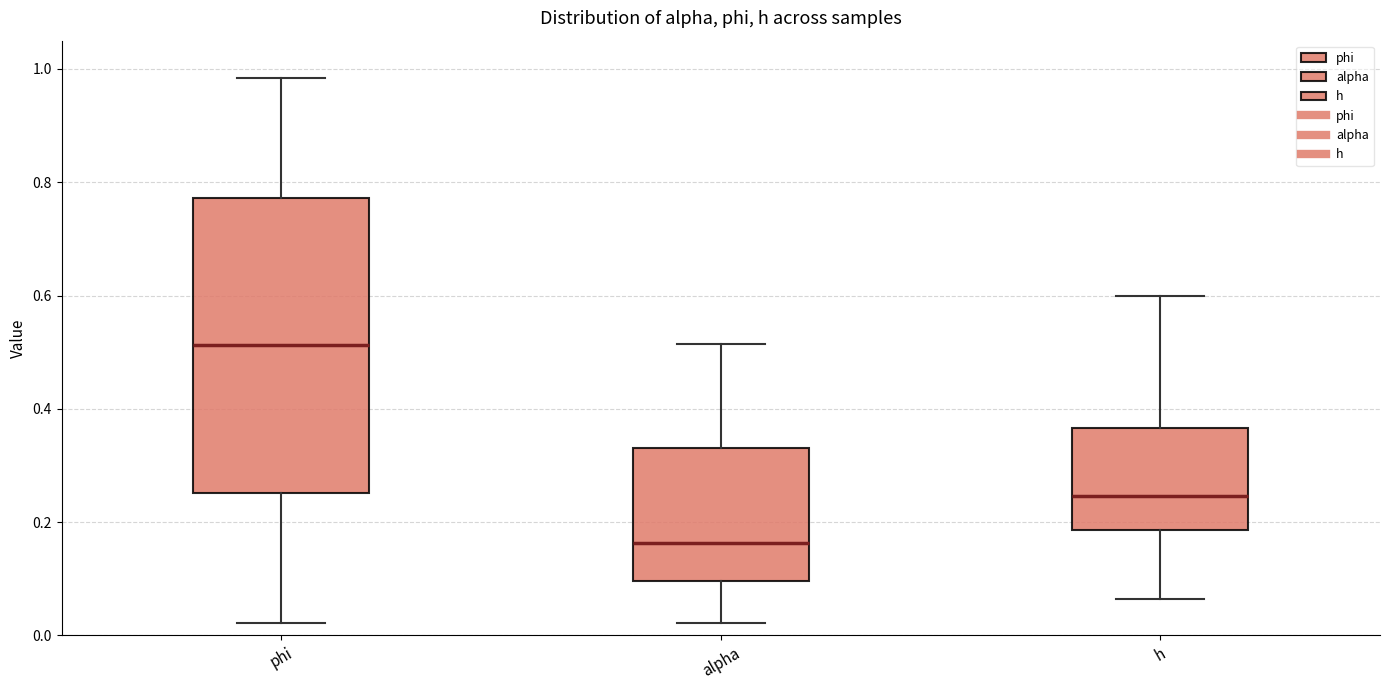

Where does the median line of the box for phi sit on the y-axis? The values are not printed on the chart, so give them approximately, as read against the axis.

0.52